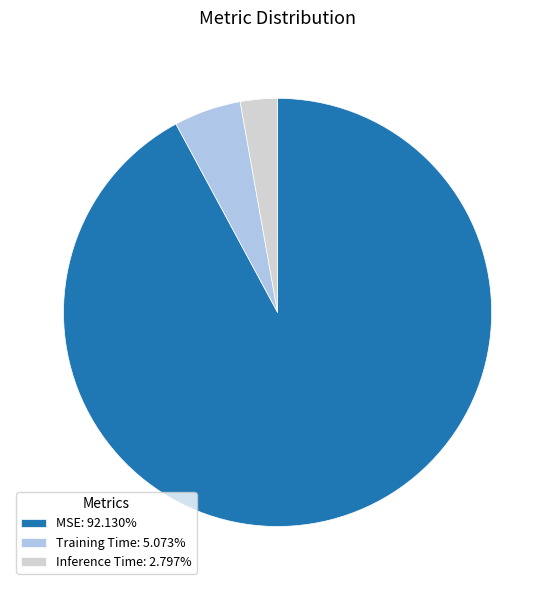

Does MSE: 92.130% account for over 50% of the chart?

Yes